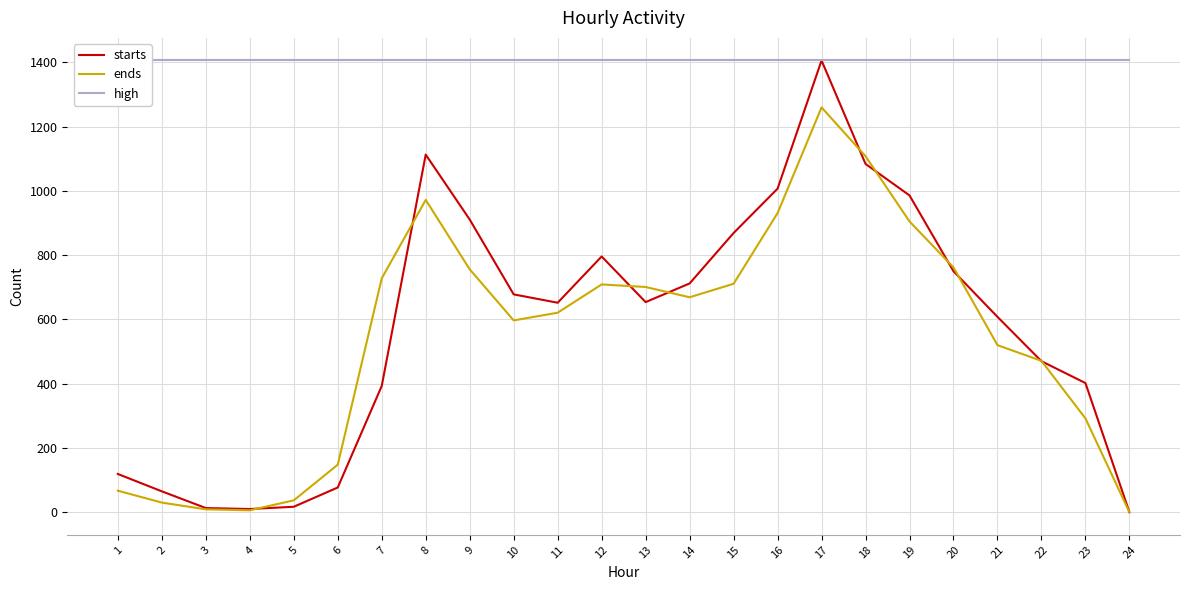

At how many categories does at least one series exceed 730?

24